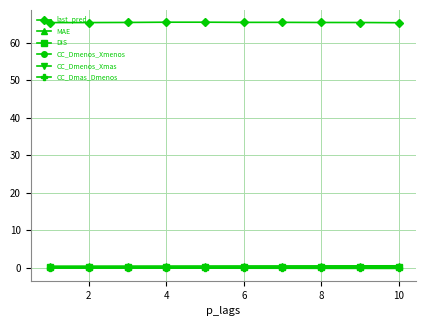

What are all the series names shown in the legend?

last_pred, MAE, DIS, CC_Dmenos_Xmenos, CC_Dmenos_Xmas, CC_Dmas_Dmenos